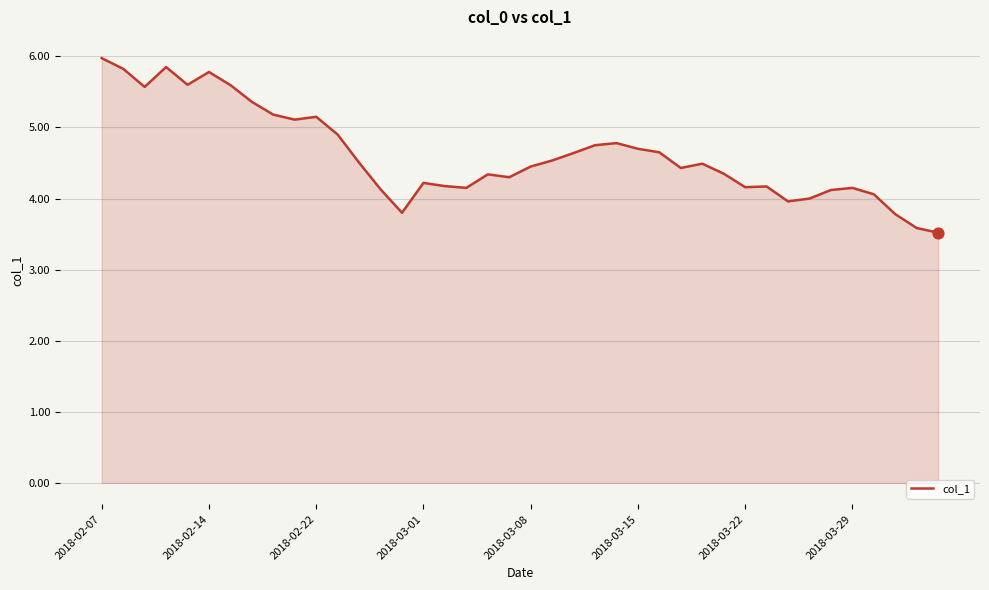

What is the difference between the maximum and minimum values?

2.5